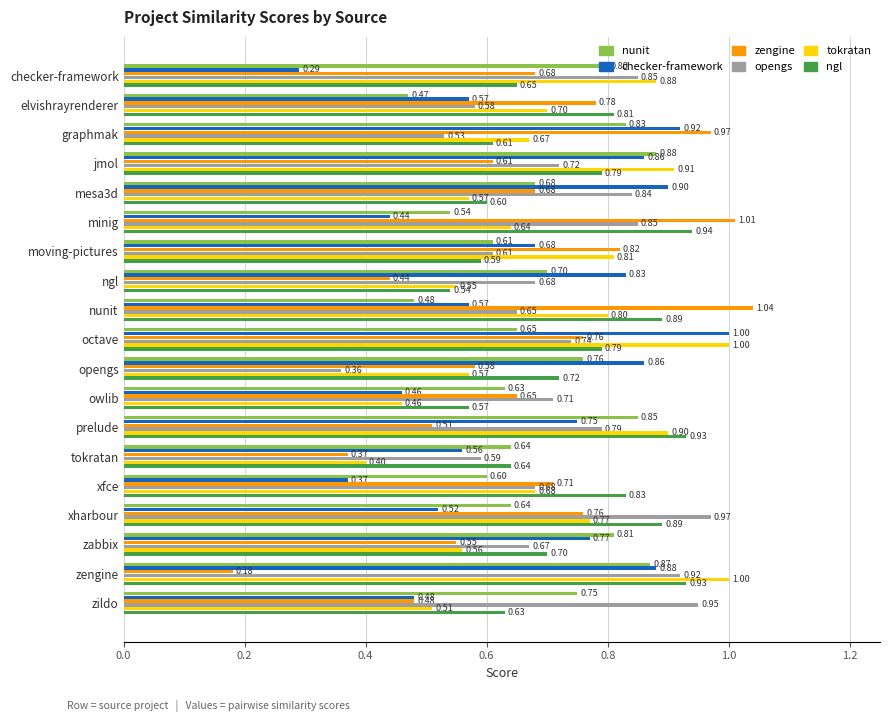

At which category does the chart reach its minimum across all series?

zengine